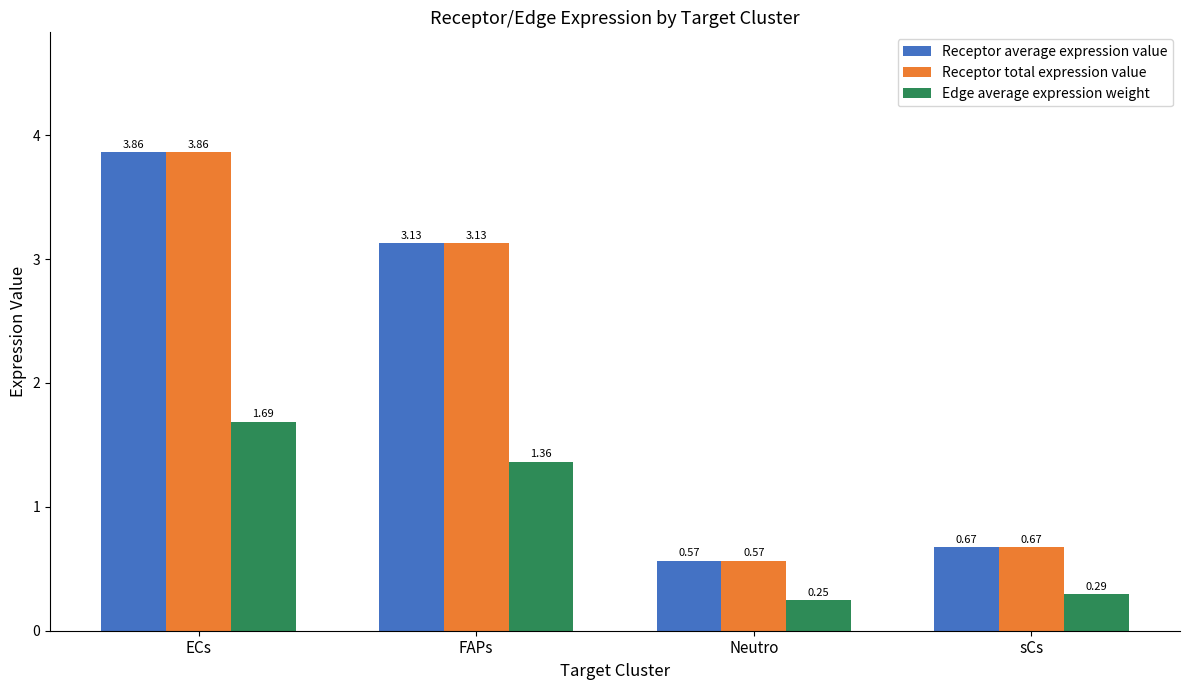

What is the sum of the Edge average expression weight values at ECs and Neutro?

1.9